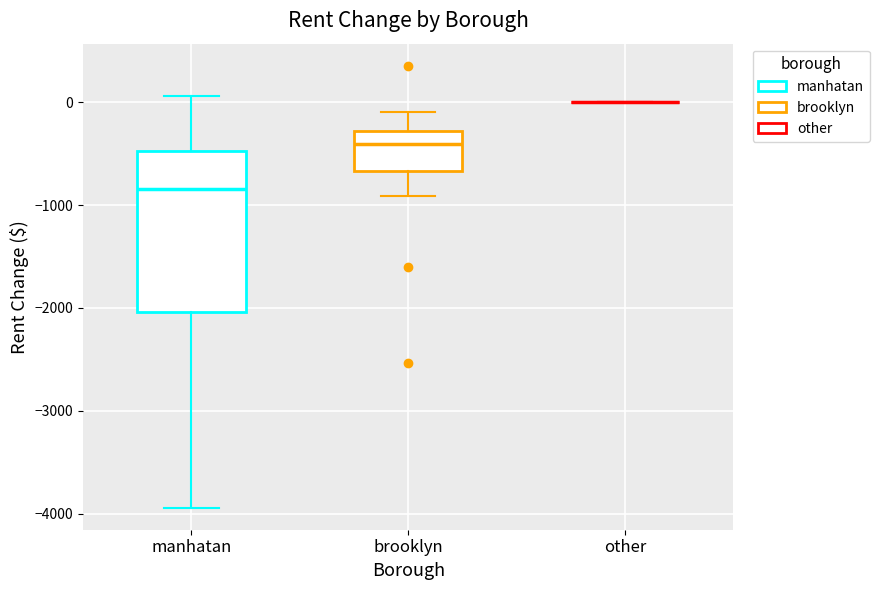

Reading left to right, transcribe this box plot: for each box, give where its median line is, the range the box spans, and where its two whiskers end, as read against the y-axis. The values are not printed on the chart, so give them approximately, as read against the axis.

manhatan: median -800, box -2000 to -500, whiskers -3900 to 100
brooklyn: median -400, box -700 to -300, whiskers -900 to -100
other: box collapsed to a line at 0, whiskers 0 to 0